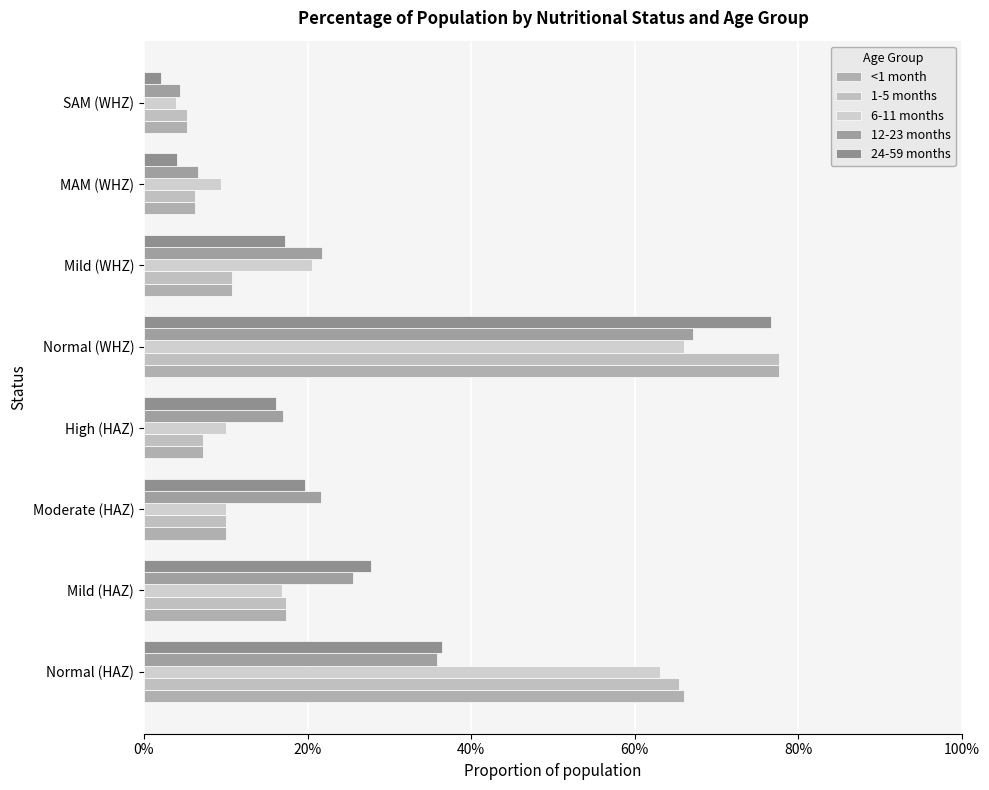

Rank the series by their maximum value, from lowest to highest.

6-11 months, 12-23 months, 24-59 months, <1 month, 1-5 months